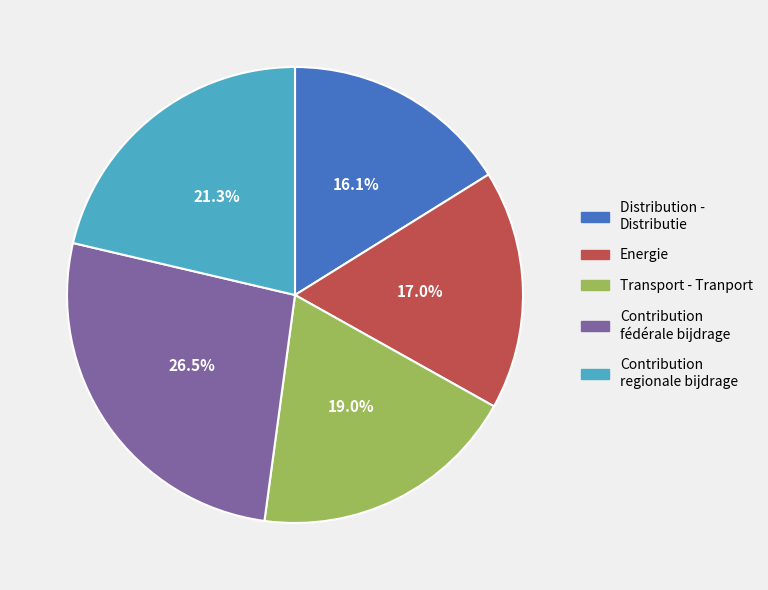

Does any single category account for the majority?

No